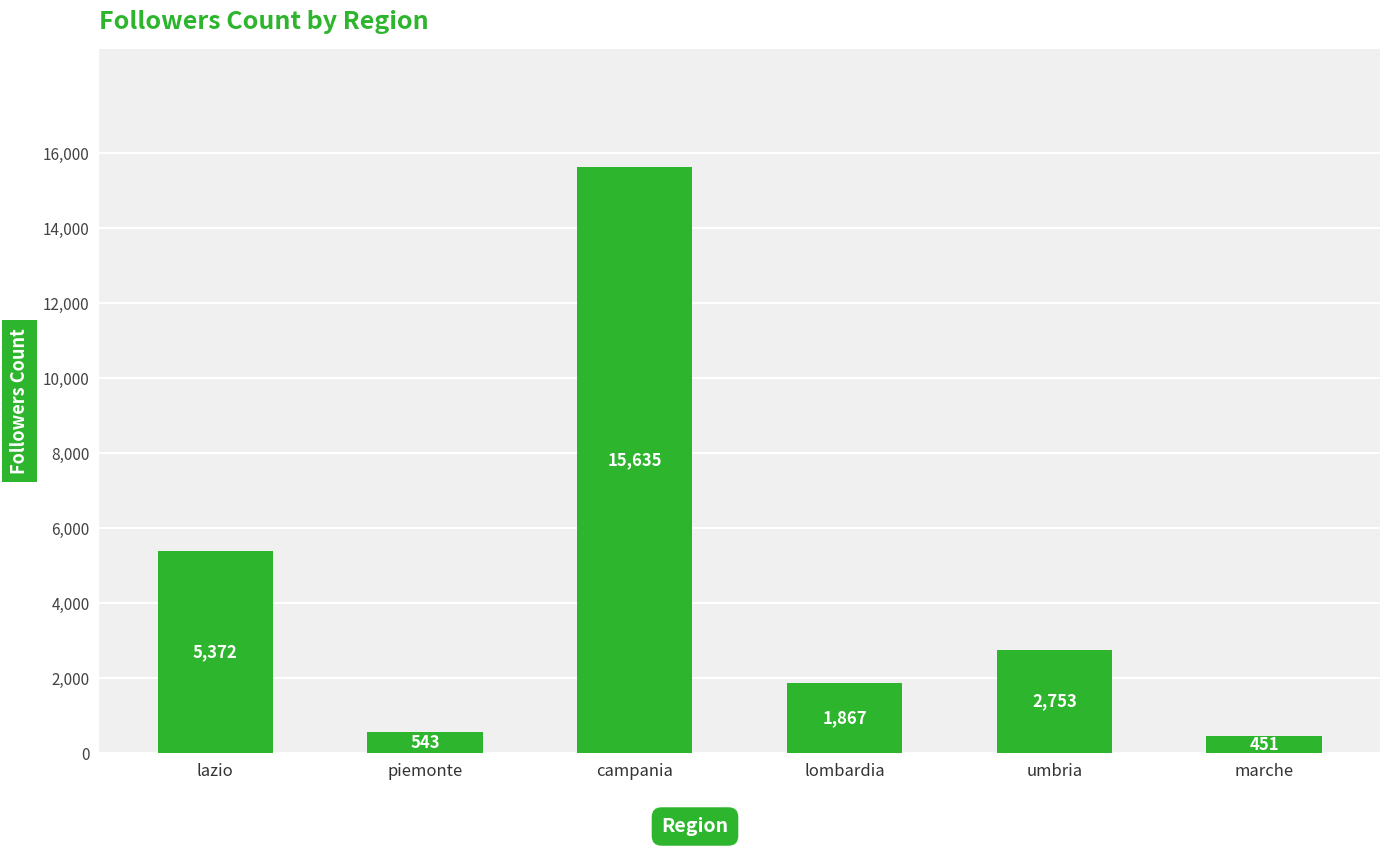

What is the difference between the maximum and minimum values?

15184